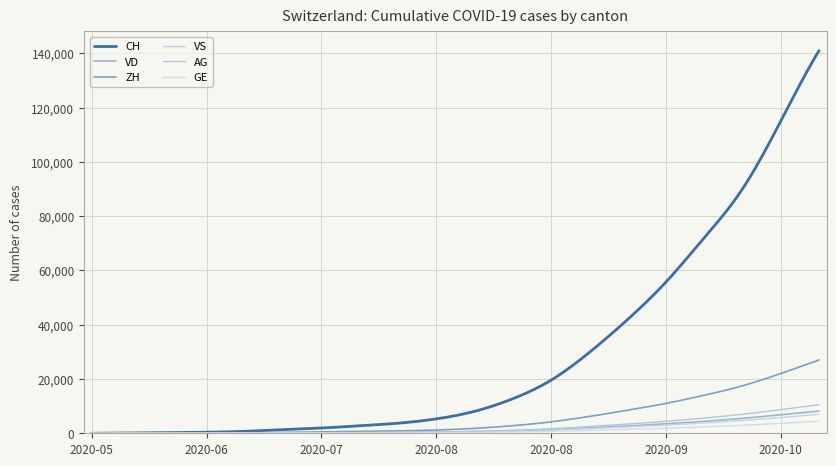

How many lines are shown in the chart?

6